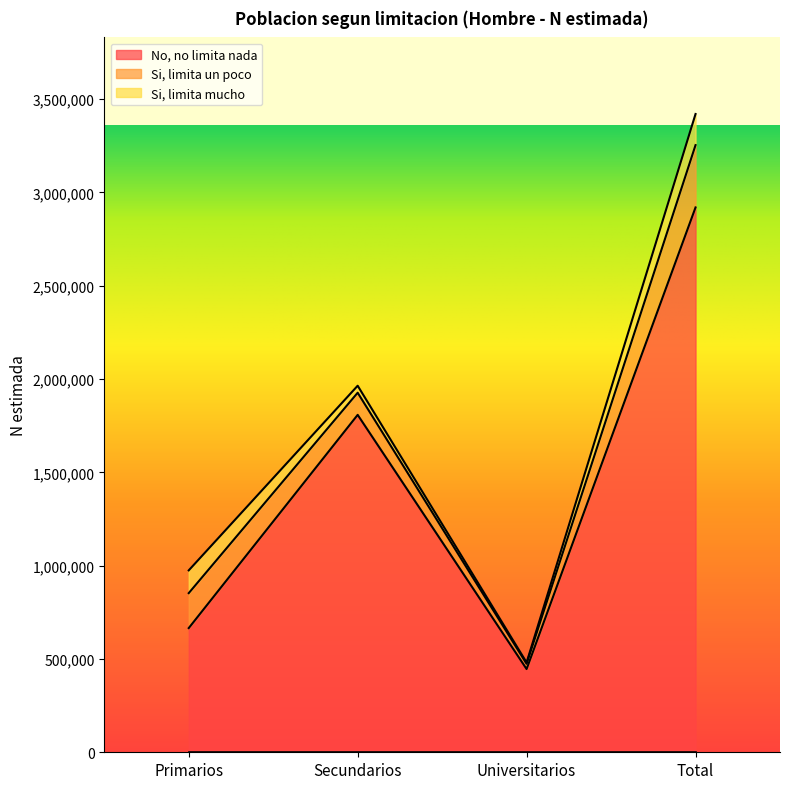

What is the minimum value shown in the chart?

7241